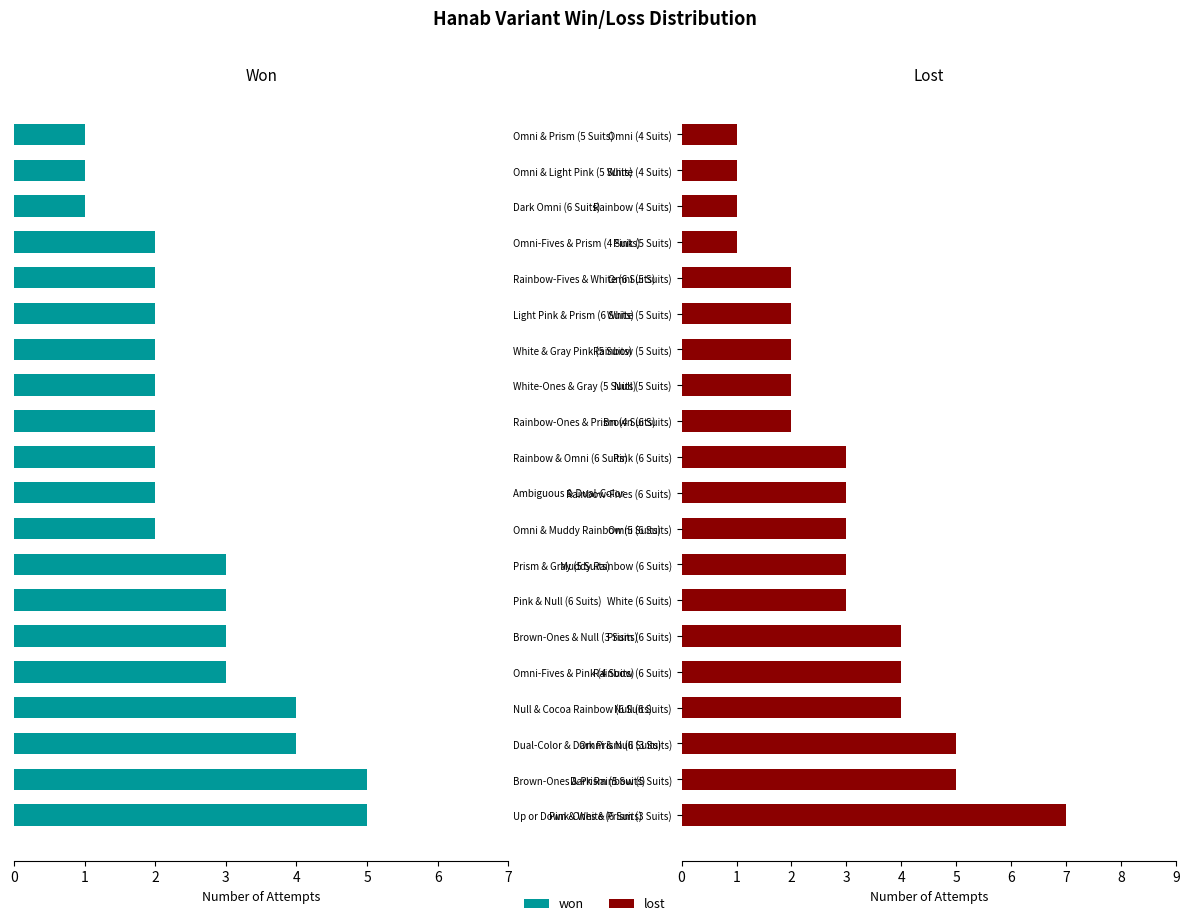

What is the highest value of the lost series?

7